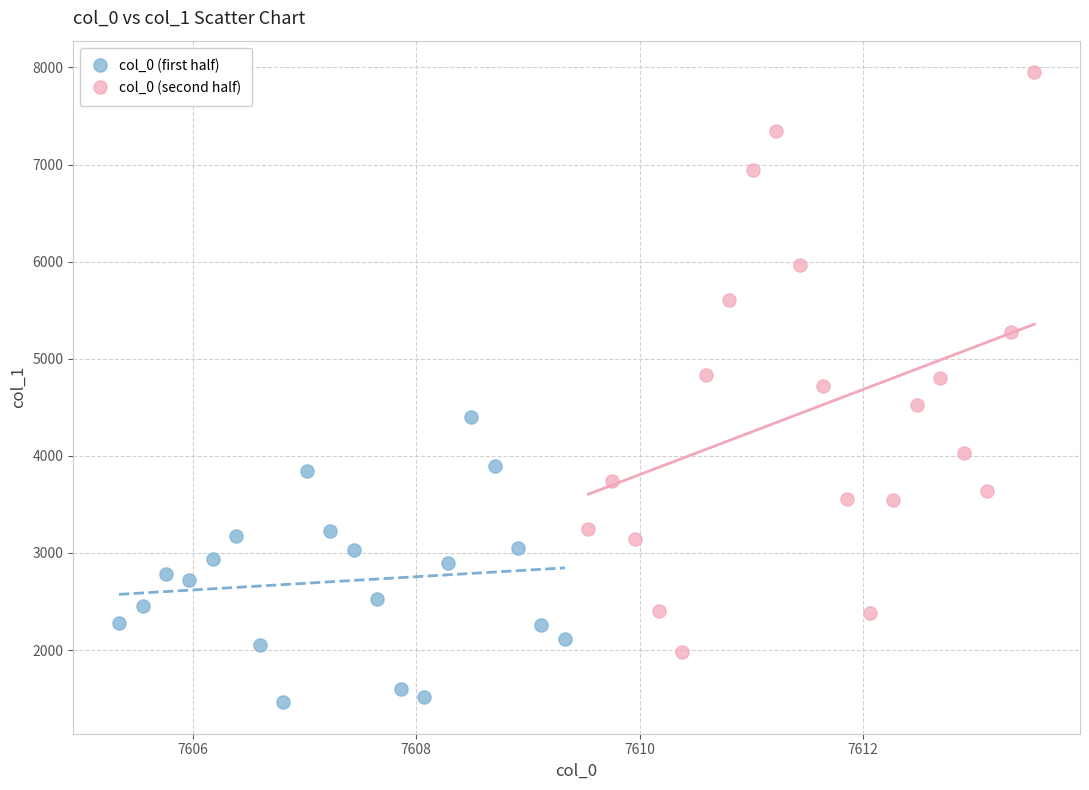

Which series has the largest Y range (max minus min)?

col_0 (second half)